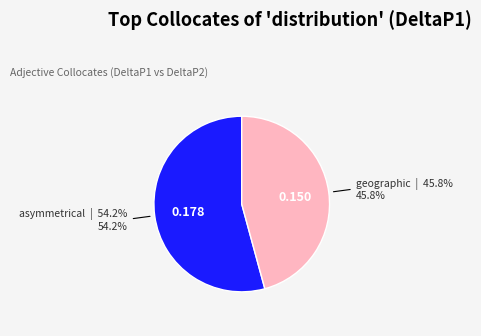

Is there any slice that represents more than half of the pie?

Yes